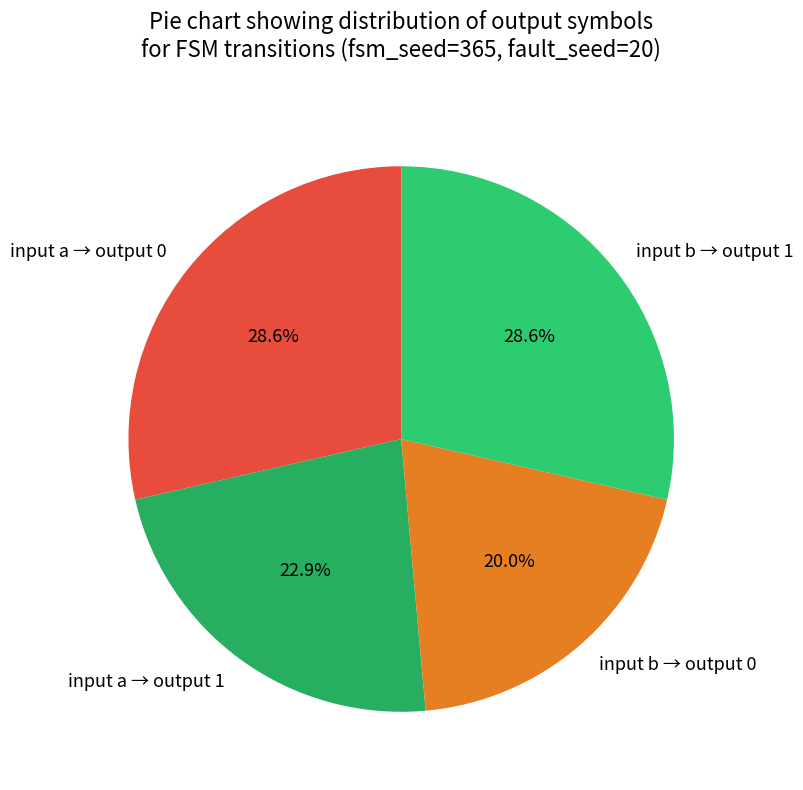

Which has a higher value, input b → output 0 or input a → output 0?

input a → output 0